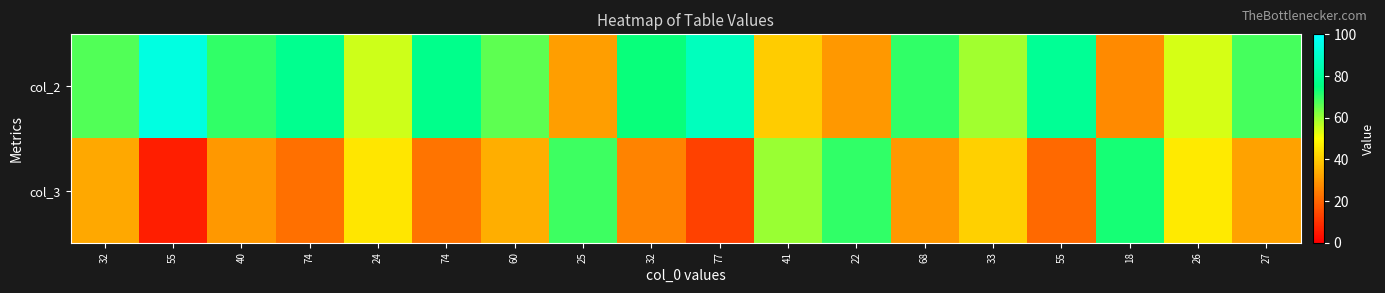

Reading left to right, list all the values displayed in this chart.

col_2: 32=67	55=94	40=70	74=78	24=55	74=77	60=66	25=31	32=74	77=87	41=40	22=30	68=70	33=59	55=79	18=27	26=54	27=68
col_3: 32=33	55=6	40=30	74=22	24=45	74=23	60=34	25=69	32=26	77=13	41=60	22=70	68=30	33=41	55=21	18=73	26=46	27=32